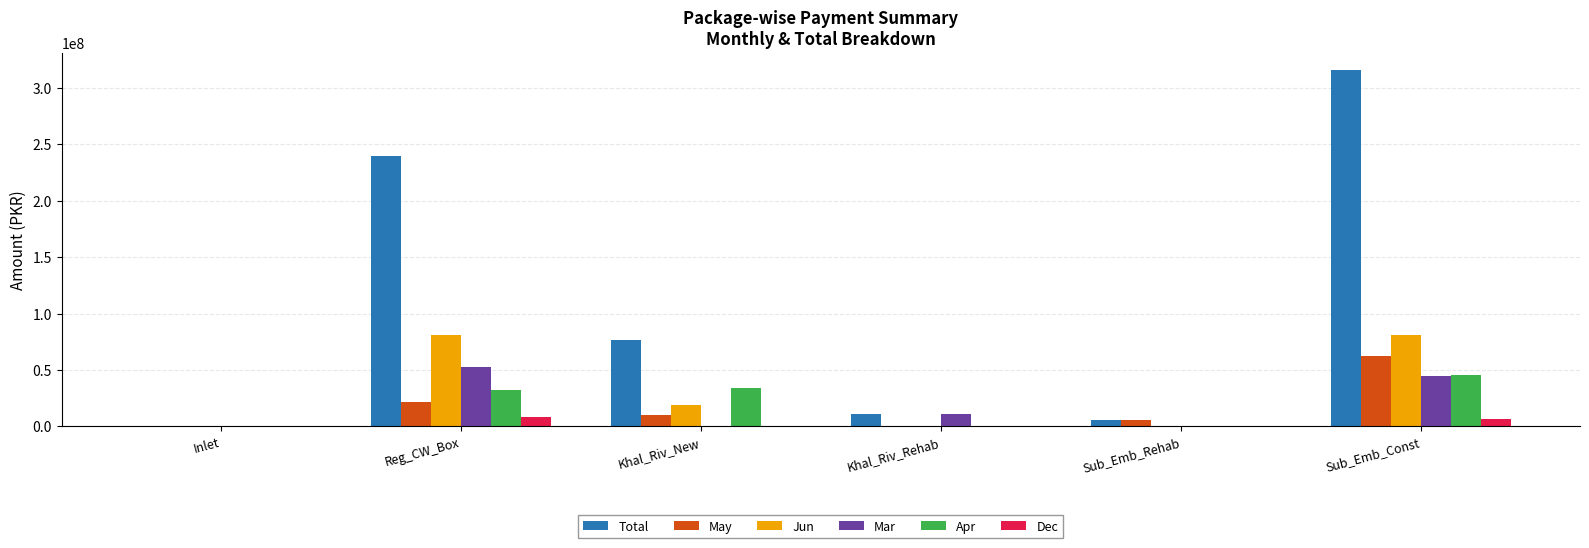

What is the maximum value shown in the chart?

315569471.3